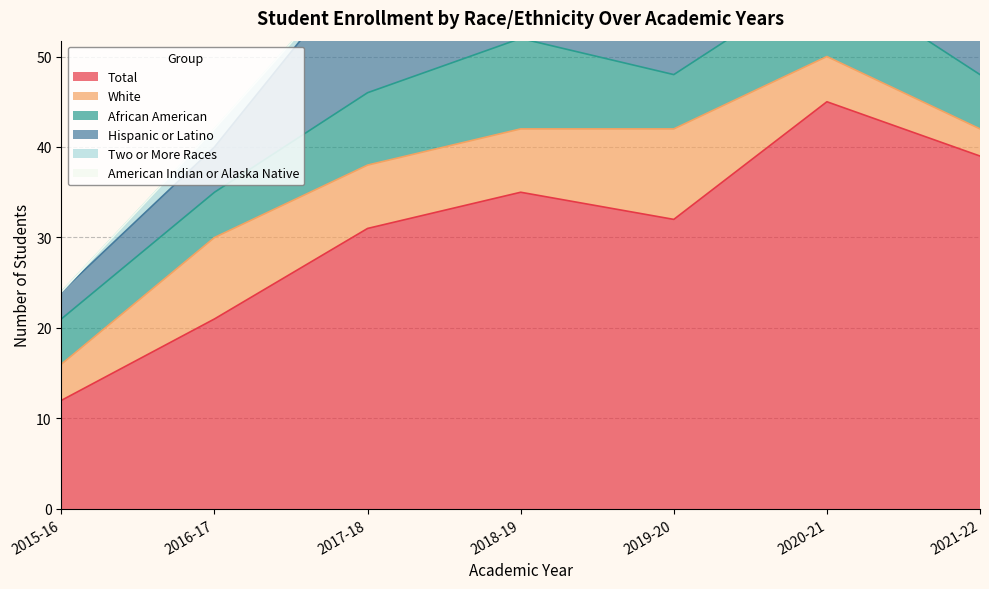

Reading left to right, list all the values displayed in this chart.

Total: 2015-16=12	2016-17=21	2017-18=31	2018-19=35	2019-20=32	2020-21=45	2021-22=39
White: 2015-16=4	2016-17=9	2017-18=7	2018-19=7	2019-20=10	2020-21=5	2021-22=3
African American: 2015-16=5	2016-17=5	2017-18=8	2018-19=10	2019-20=6	2020-21=9	2021-22=6
Hispanic or Latino: 2015-16=3	2016-17=5	2017-18=15	2018-19=15	2019-20=15	2020-21=30	2021-22=27
Two or More Races: 2015-16=0	2016-17=2	2017-18=0	2018-19=3	2019-20=1	2020-21=1	2021-22=1
American Indian or Alaska Native: 2015-16=0	2016-17=0	2017-18=0	2018-19=0	2019-20=0	2020-21=0	2021-22=1